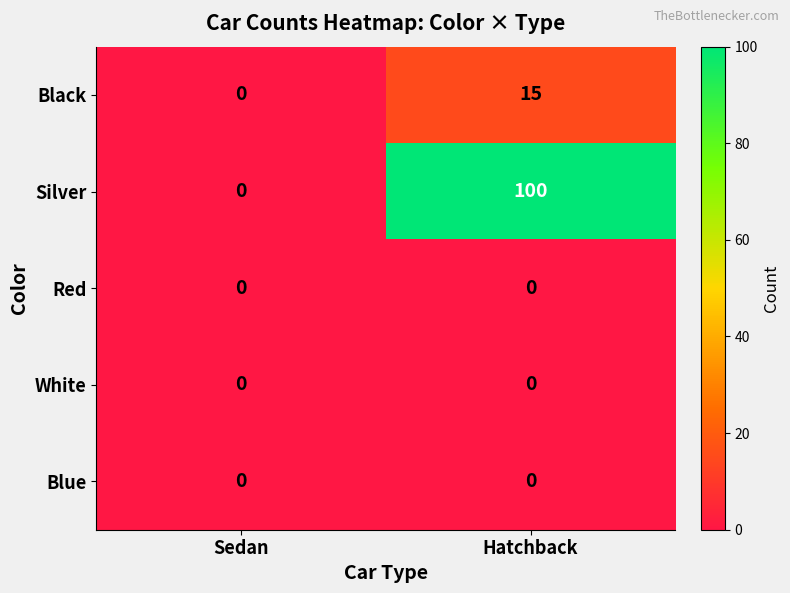

At which category is the sum across all series the highest?

Hatchback